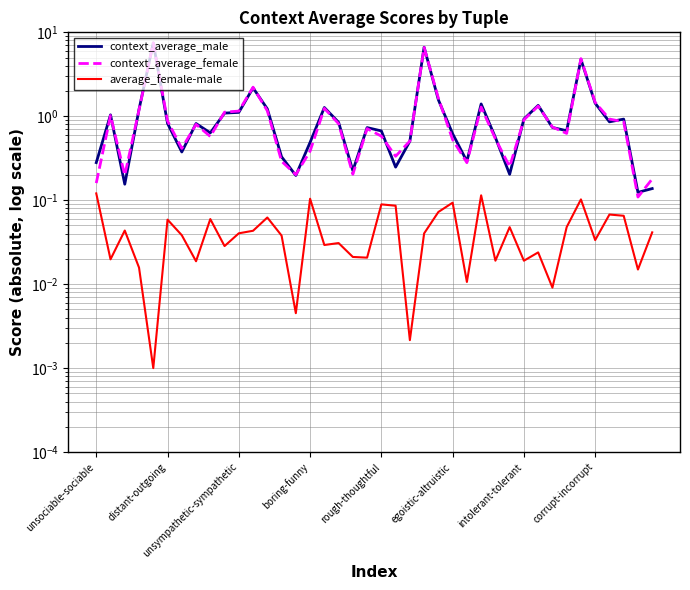

What is the sum of the context_average_female values at 13 and egoistic-altruistic?

1.2